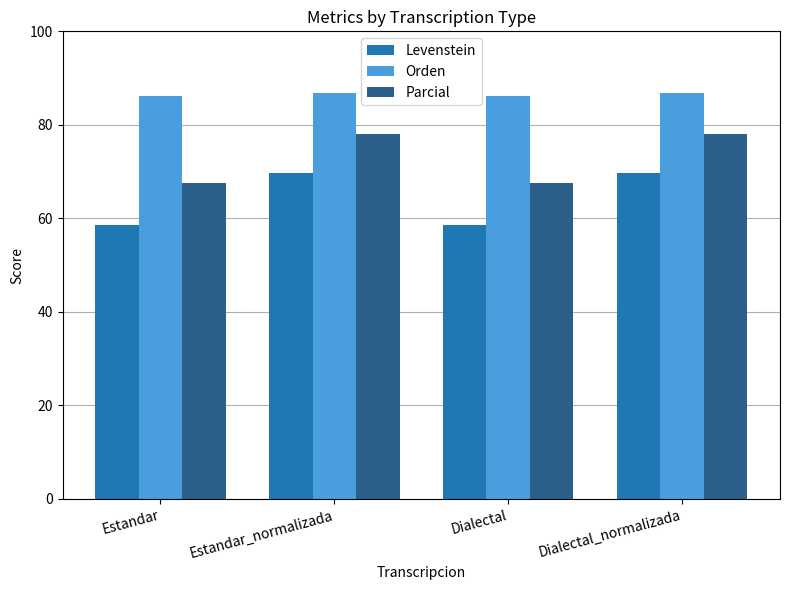

True or false: Levenstein has a value of 37.3 at Estandar.

False